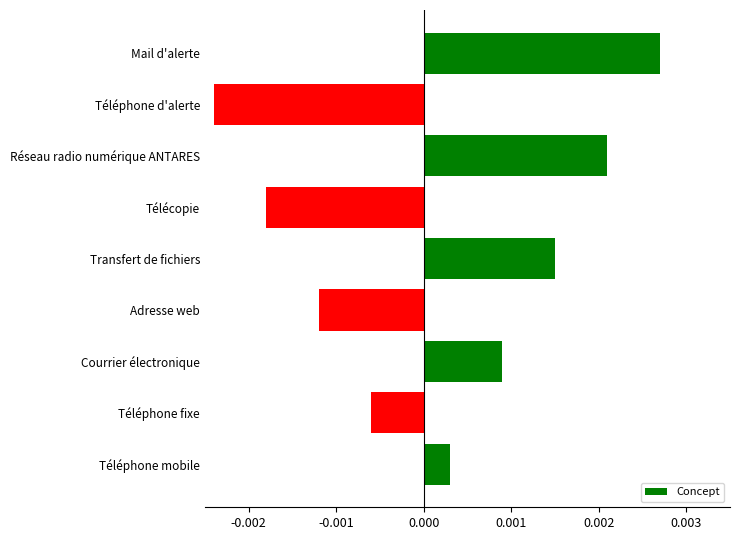

How many series are shown in this chart?

1